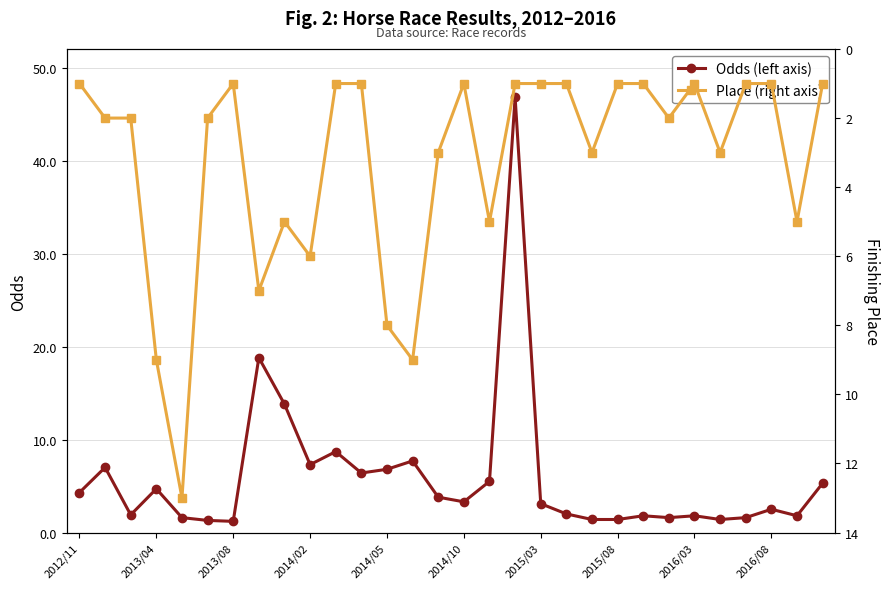

Which series has the largest total across all categories?

Odds (left axis)